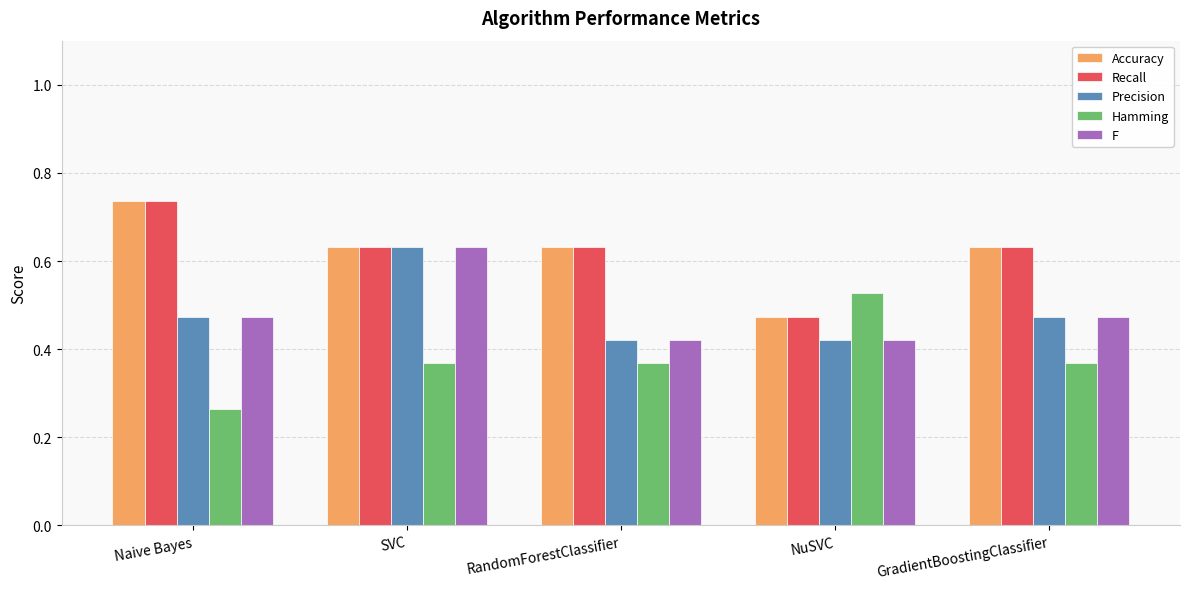

True or false: Precision has a value of 0.7 at RandomForestClassifier.

False